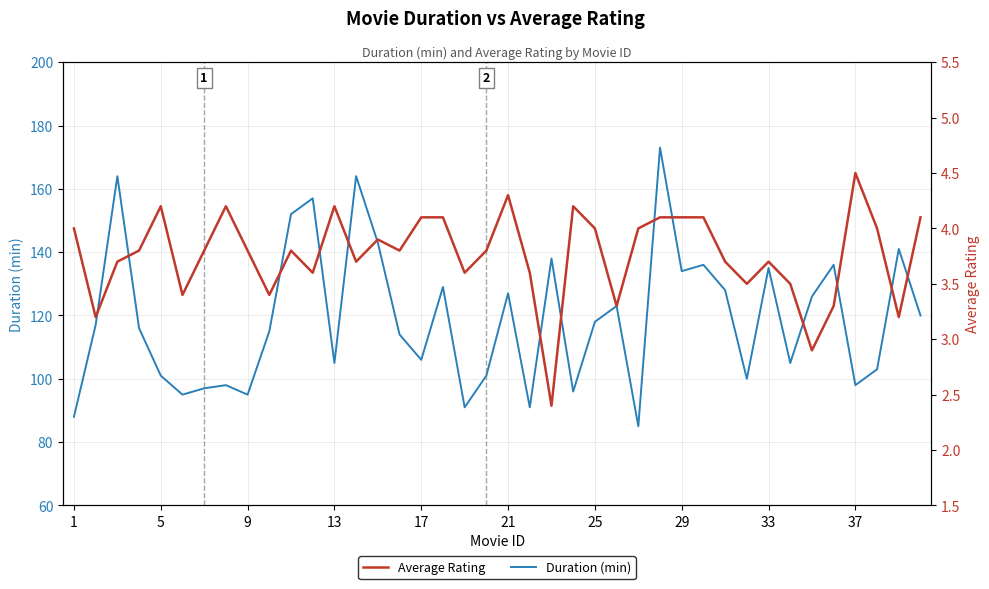

Is this an area chart (filled region under the line)?

No